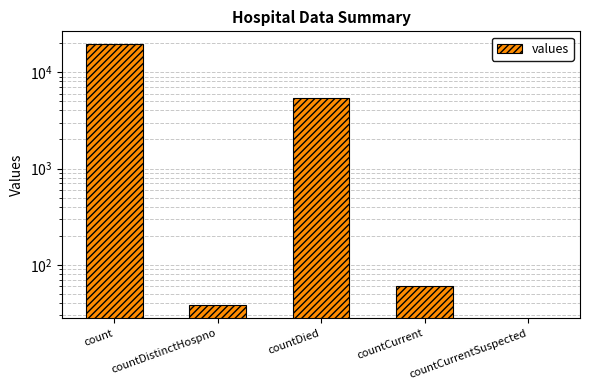

The chart shows a value of 13460 at count. True or false?

False